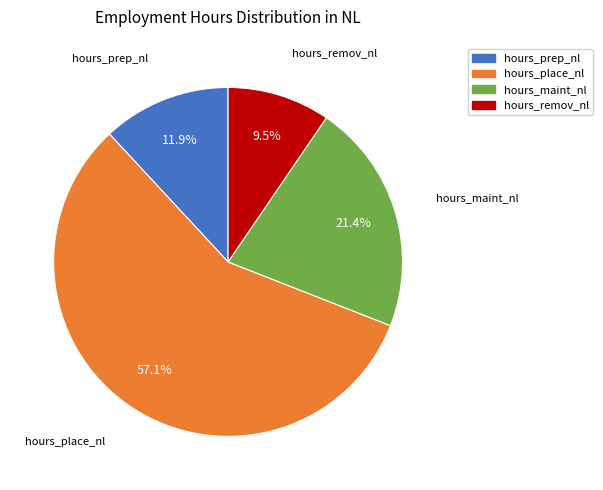

What percentage do hours_remov_nl and hours_place_nl together represent?

66.7%